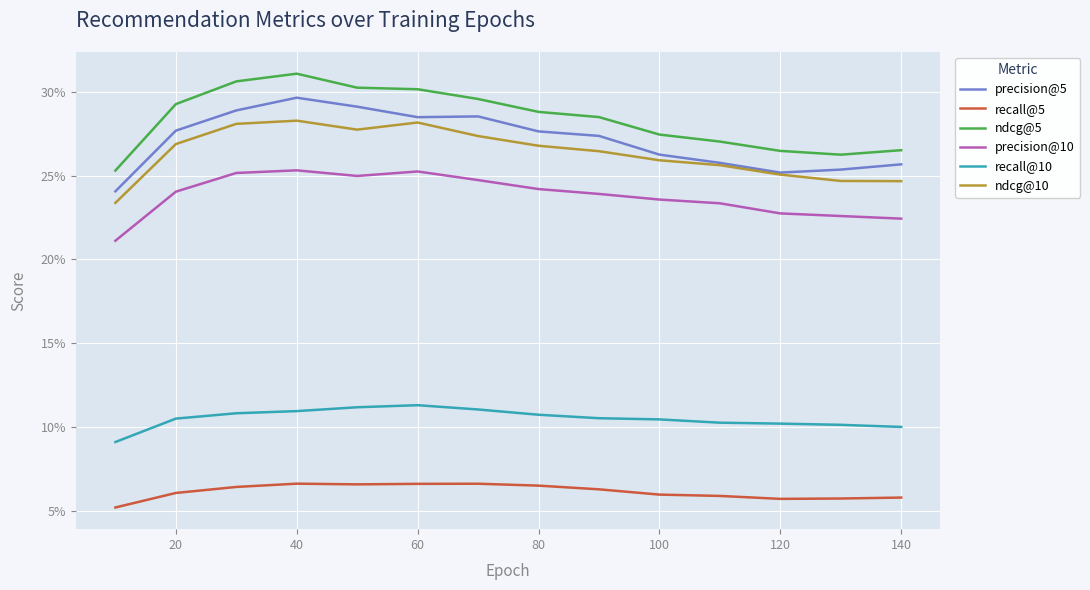

True or false: precision@5 and ndcg@5 cross at least once.

False